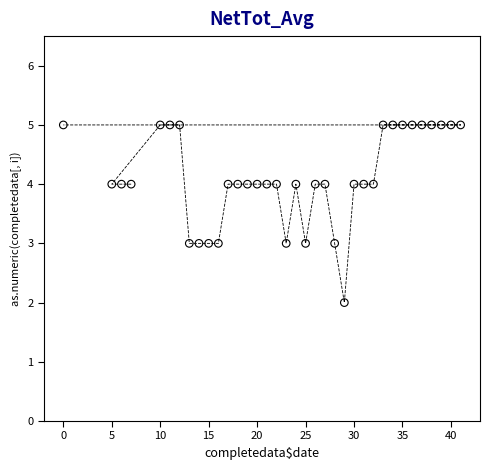

What is the range of X values (max minus min)?

41